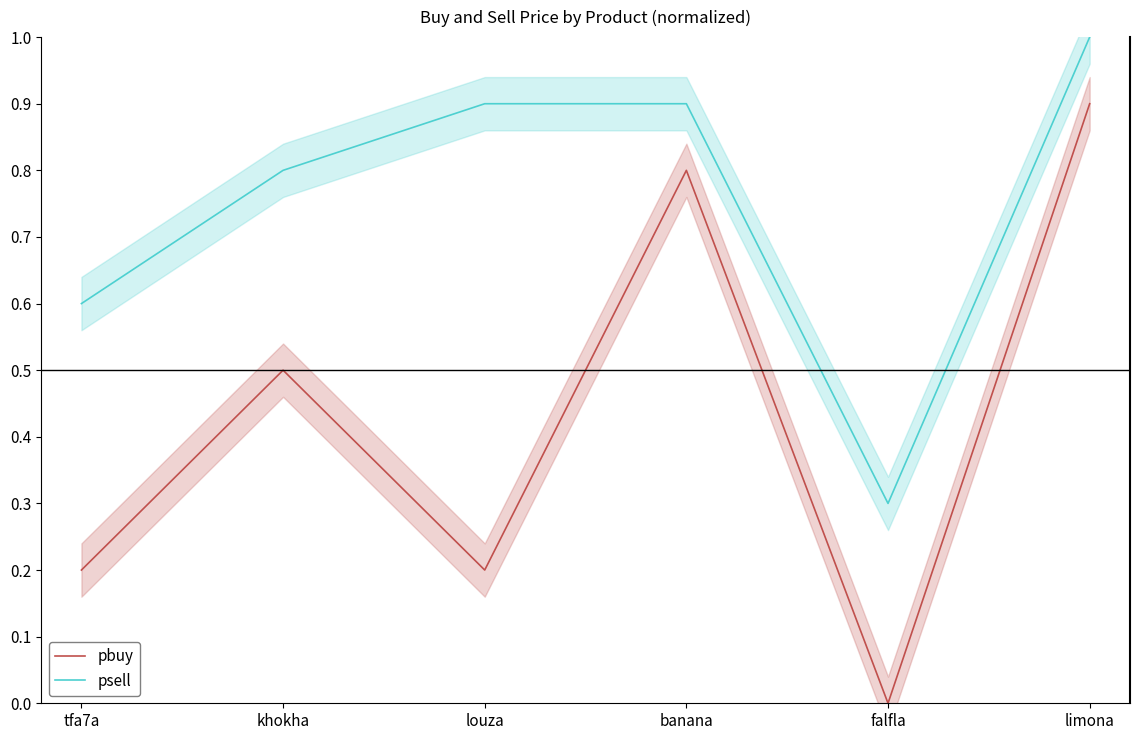

What is the sum of all psell values?

4.5